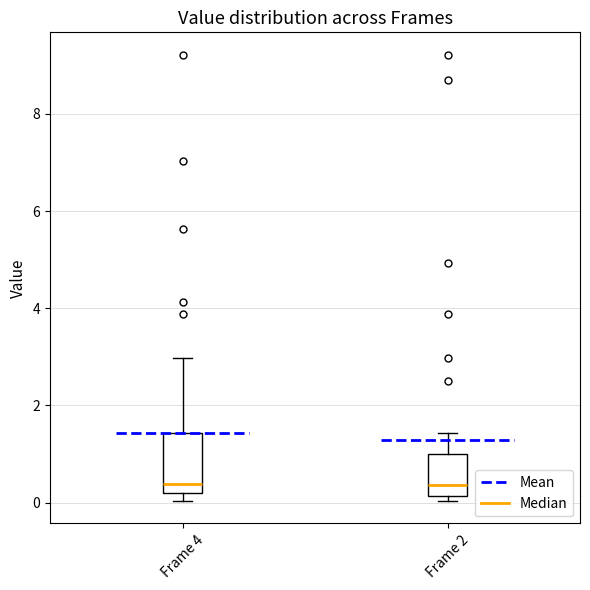

Where is the upper edge of the box for Frame 2 on the y-axis? The values are not printed on the chart, so give them approximately, as read against the axis.

1.0